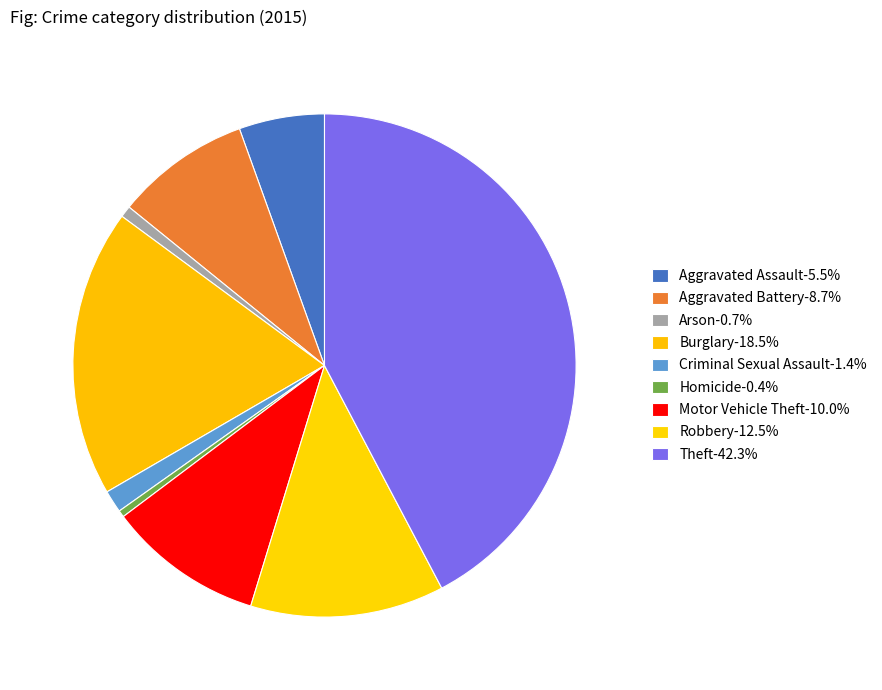

The Arson slice represents 12% of the pie. True or false?

False